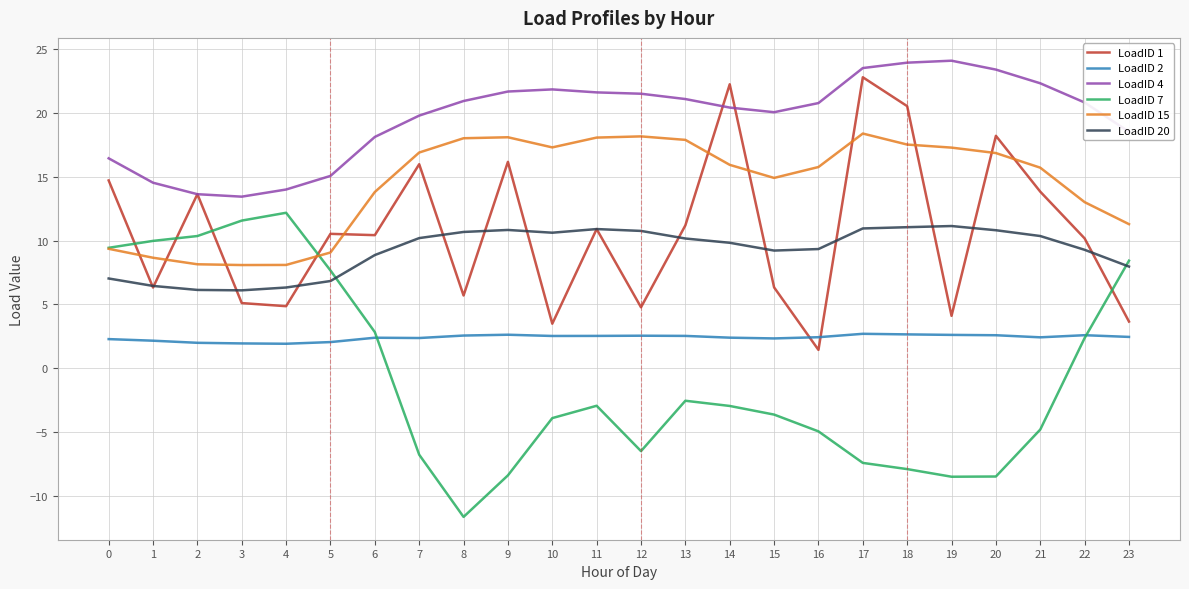

Which series has the largest total across all categories?

LoadID 4